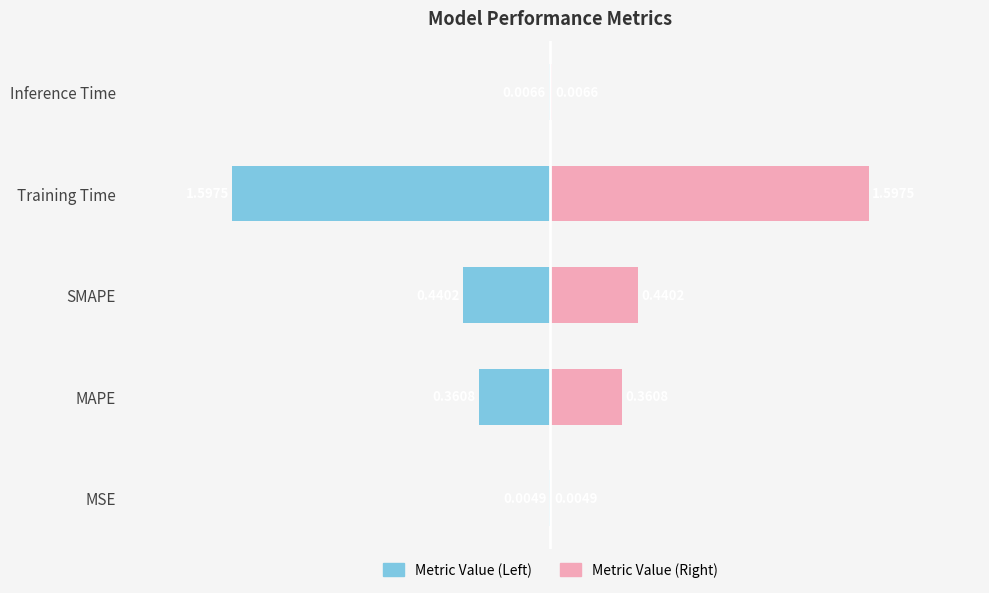

List the series in order of their overall mean, lowest first.

col_1 (left), col_1 (right)